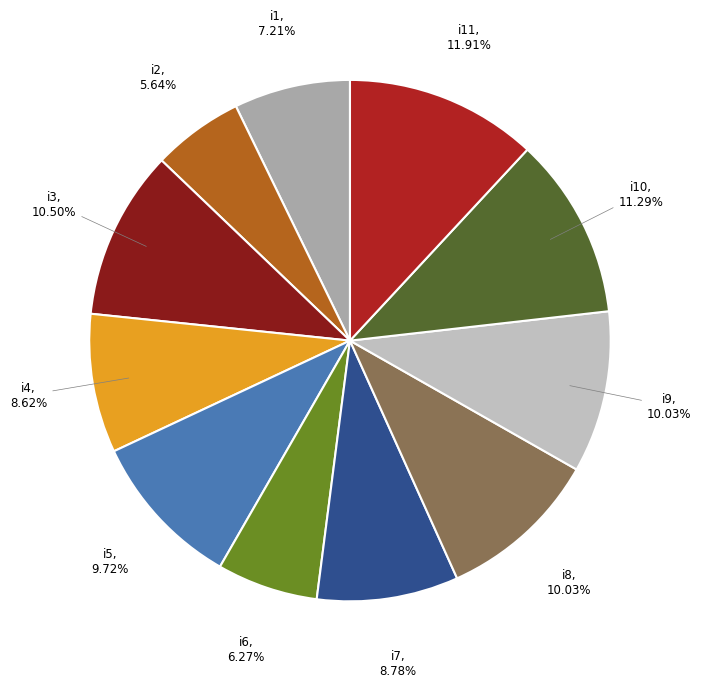

Is it true that i4 is 1% of the pie?

False